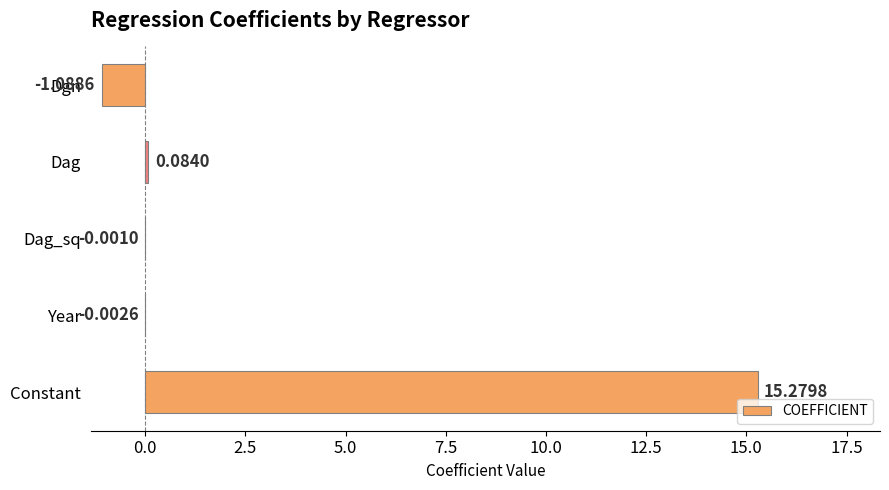

What is the change in value from Dgn to Year?

+1.1